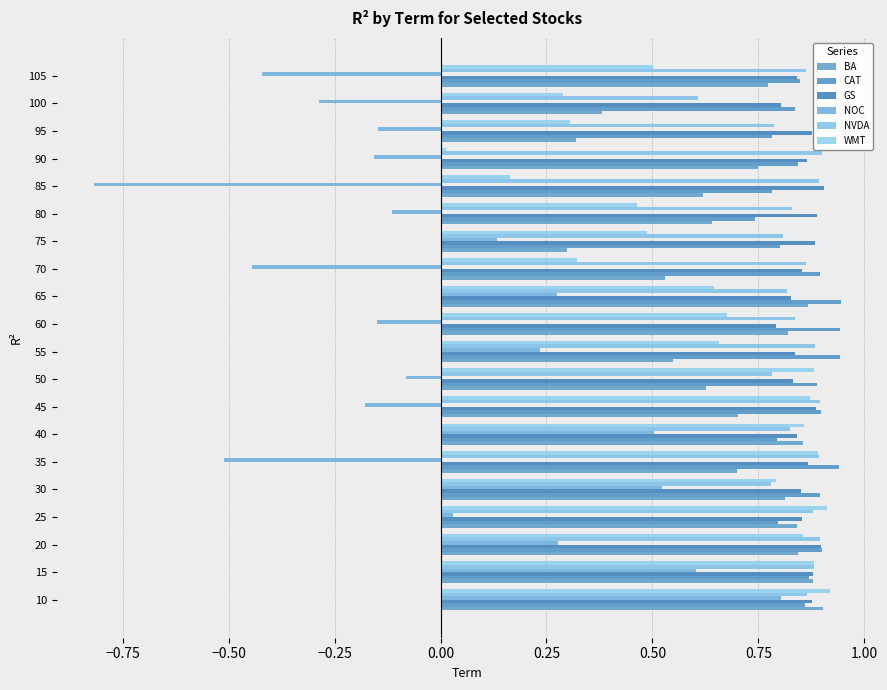

How many distinct data groups are displayed?

6